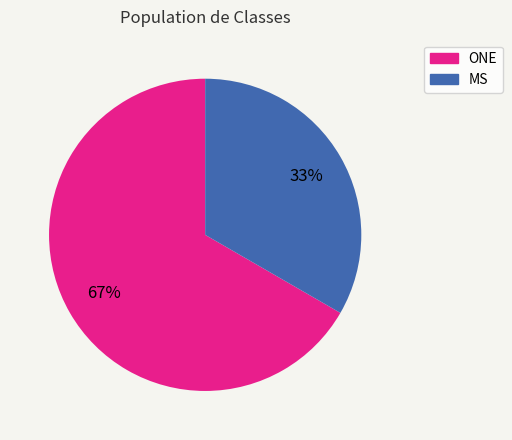

Rank the categories by value from lowest to highest.

MS, ONE